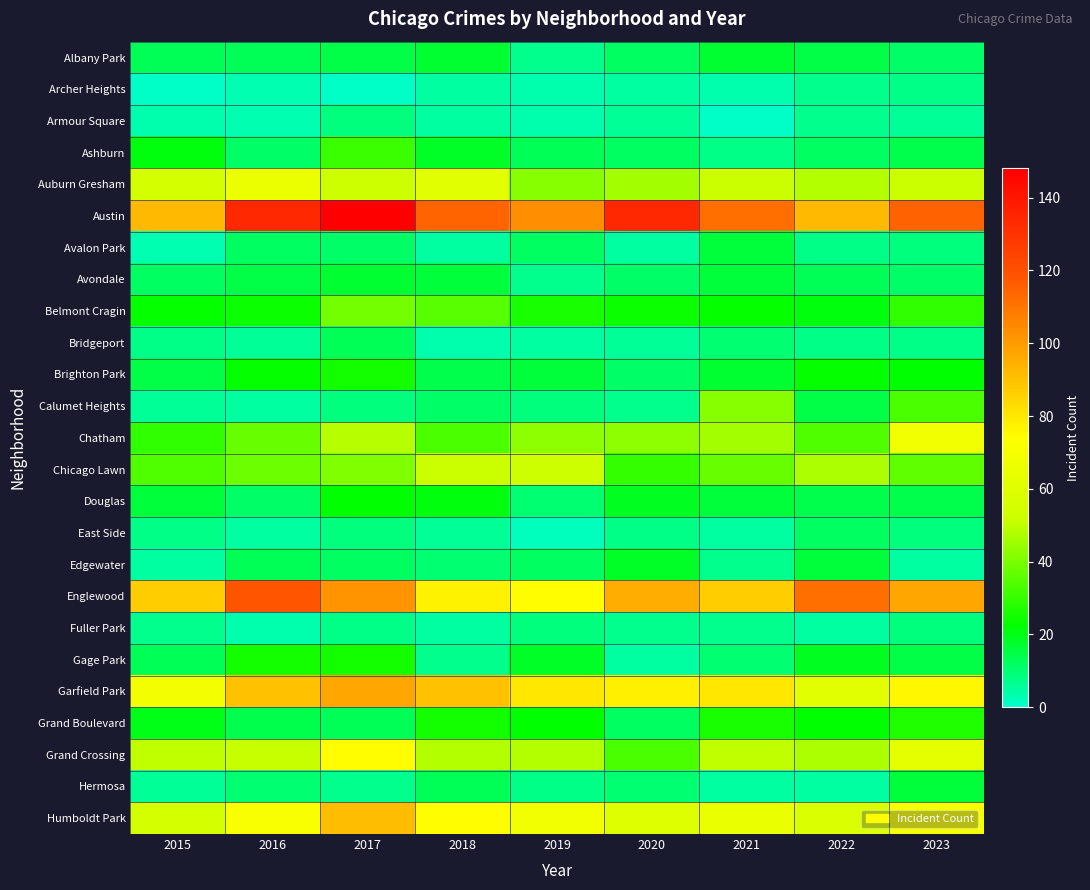

At which category is the sum across all series the highest?

2017